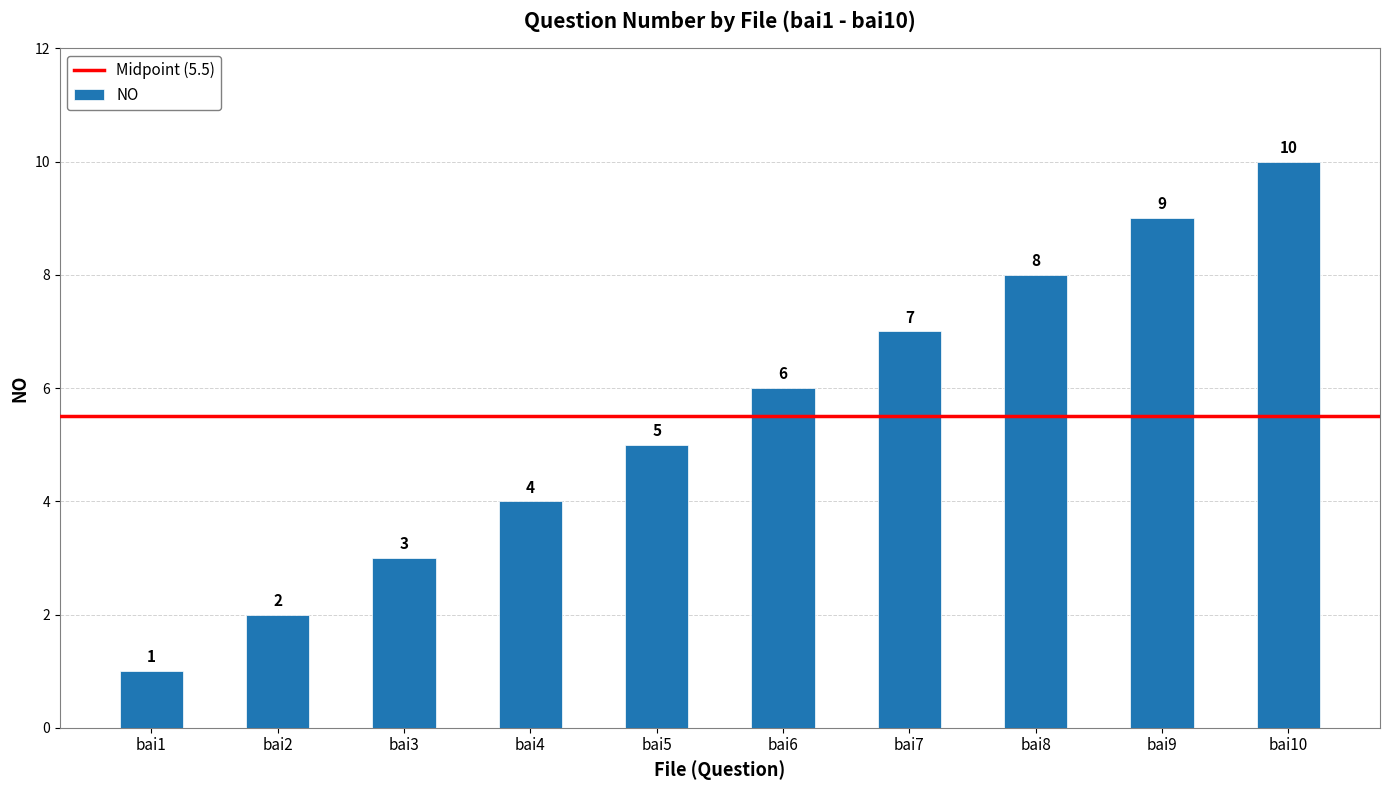

Reading right to left, extract all data points from this chart.

bai10=10	bai9=9	bai8=8	bai7=7	bai6=6	bai5=5	bai4=4	bai3=3	bai2=2	bai1=1